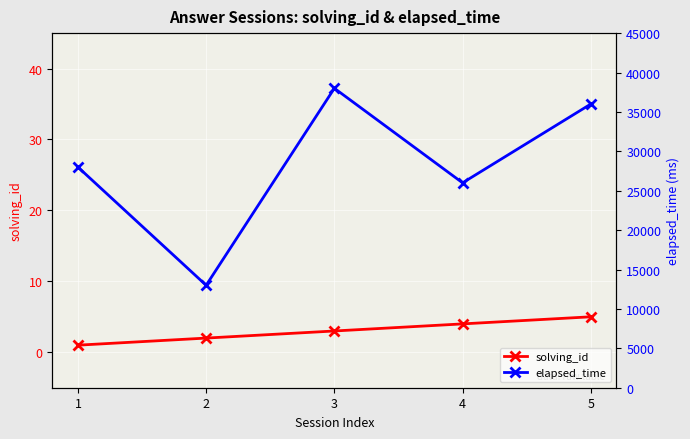

Reading right to left, list all the values displayed in this chart.

solving_id: 5=5	4=4	3=3	2=2	1=1
elapsed_time: 5=36000	4=26000	3=38000	2=13000	1=28000